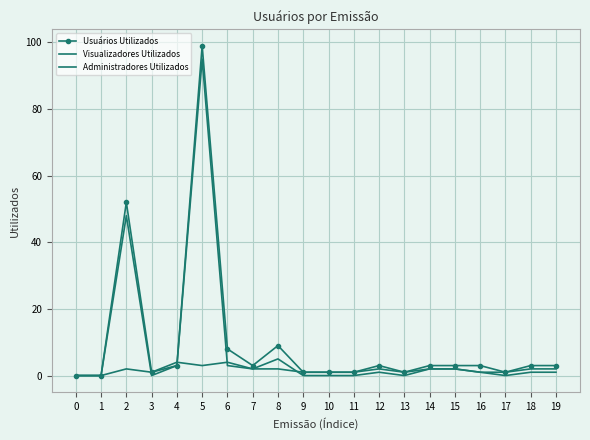

How many times do Visualizadores Utilizados and Administradores Utilizados cross each other?

4